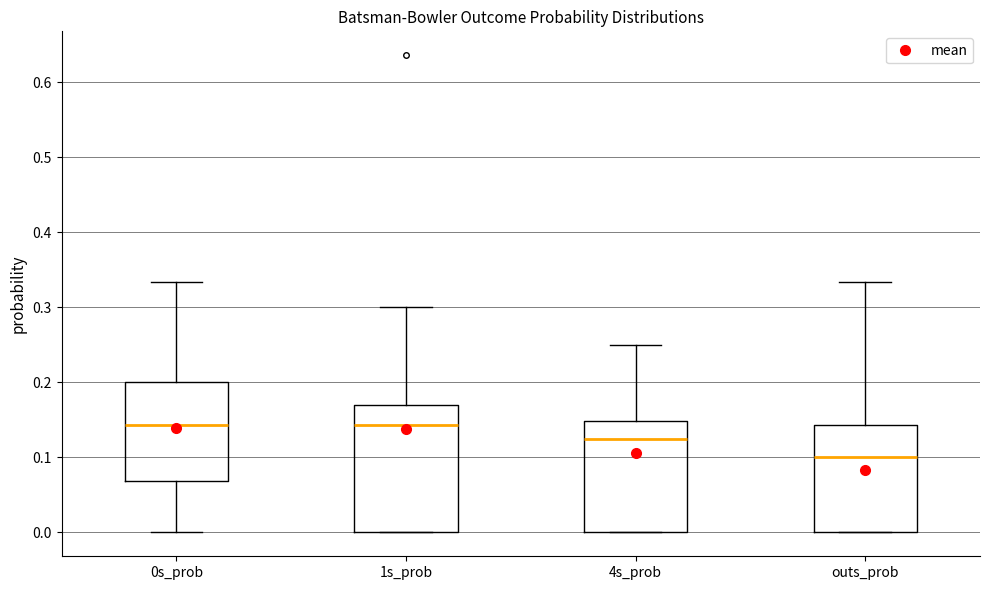

Reading left to right, read every box against the y-axis: the position of its median line, the range the box covers, and the ends of its whiskers. The values are not printed on the chart, so give them approximately, as read against the axis.

0s_prob: median 0.14, box 0.07 to 0.20, whiskers 0.00 to 0.33
1s_prob: median 0.14, box 0.00 to 0.17, whiskers 0.00 to 0.30
4s_prob: median 0.13, box 0.00 to 0.15, whiskers 0.00 to 0.25
outs_prob: median 0.10, box 0.00 to 0.14, whiskers 0.00 to 0.33